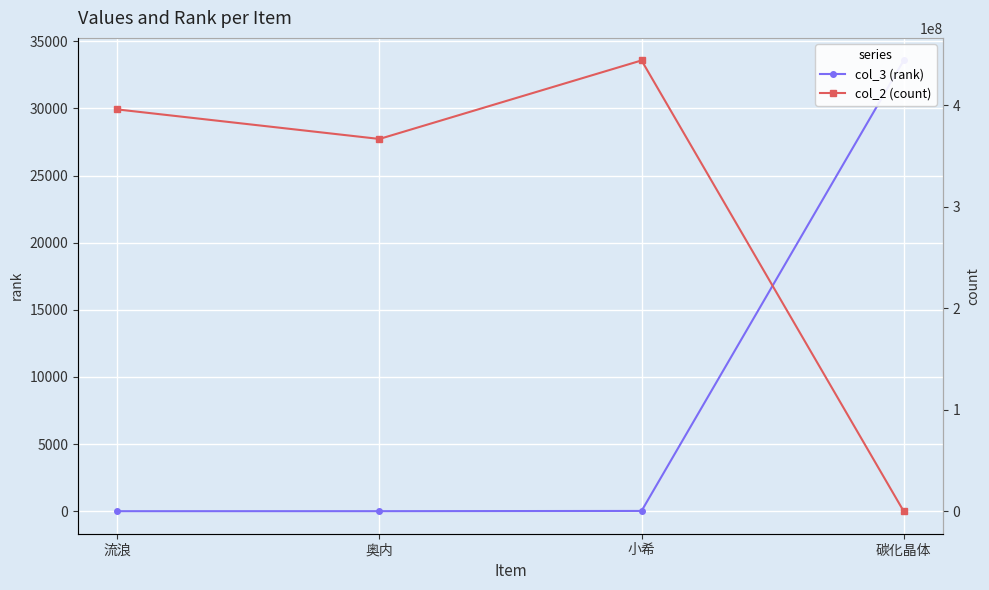

What is the difference between the maximum and minimum values in the col_3 (rank) series?

33579